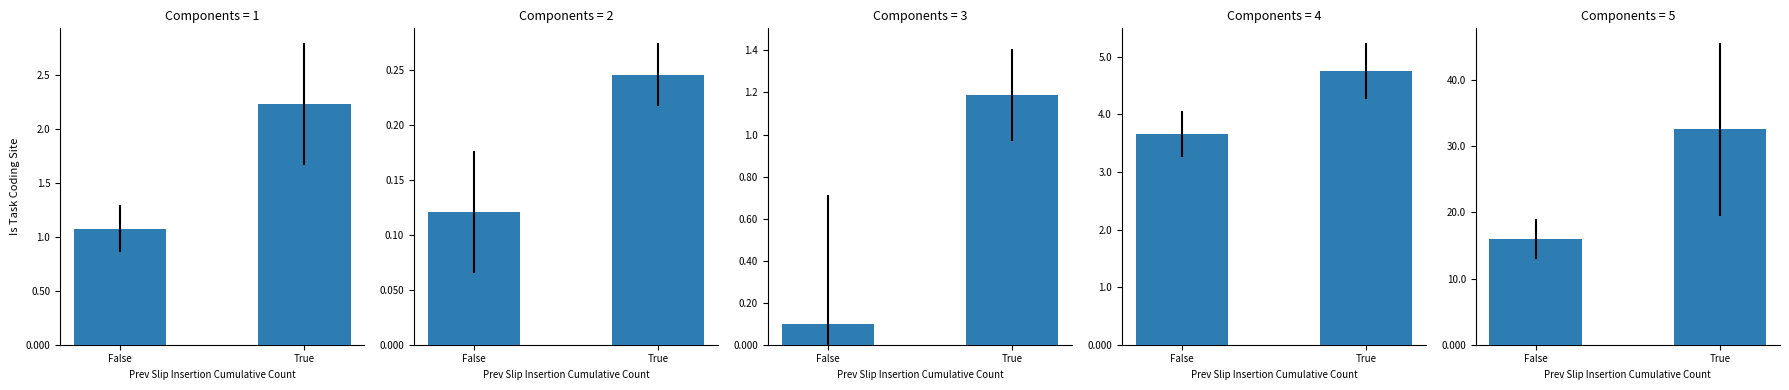

How many roic values are between 0 and 1?

2